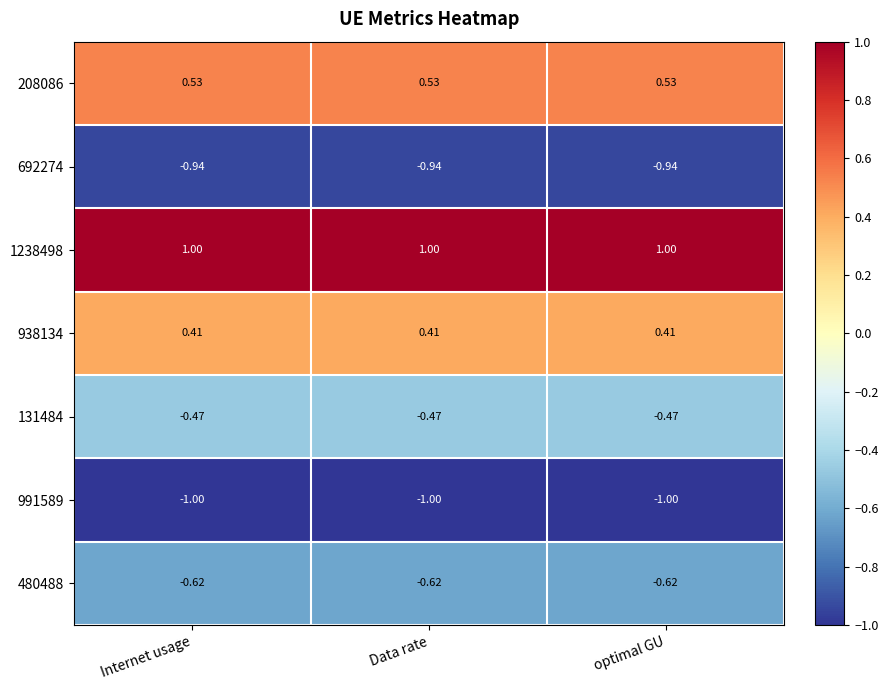

Is the value of 991589 at optimal GU greater than the value of 480488 at Data rate?

No